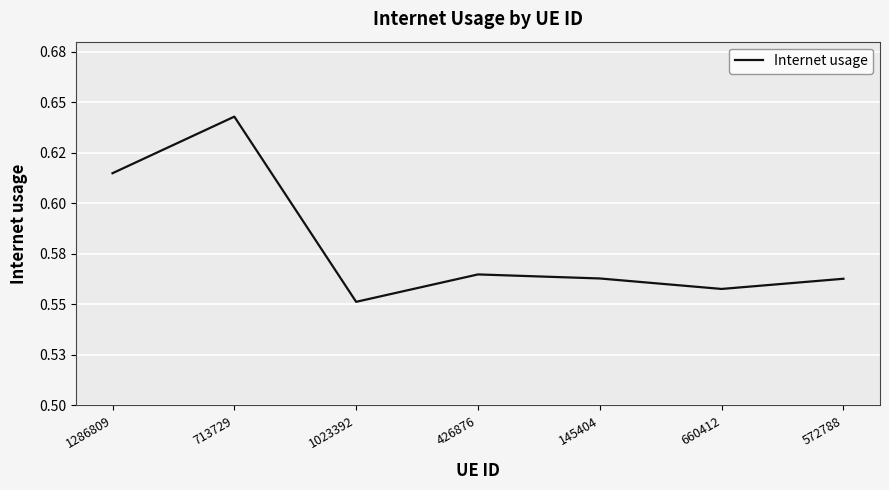

Does the chart have visible grid lines?

Yes